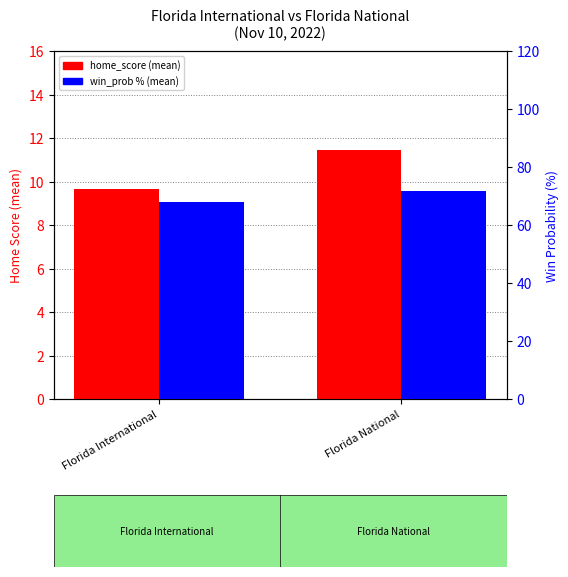

Rank the series by their average value, from lowest to highest.

home_score (mean), win_prob % (mean)